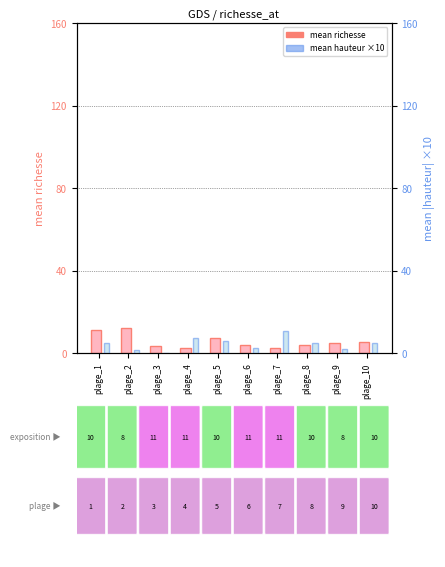

Is the value of mean hauteur at plage_10 greater than the value of mean richesse at plage_1?

No